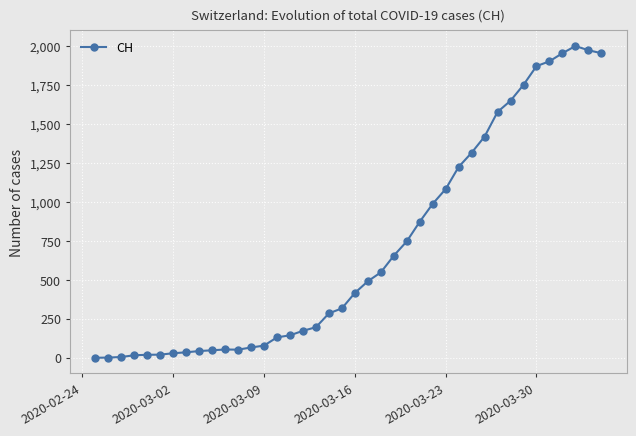

Does the chart display data point markers on the line(s)?

Yes